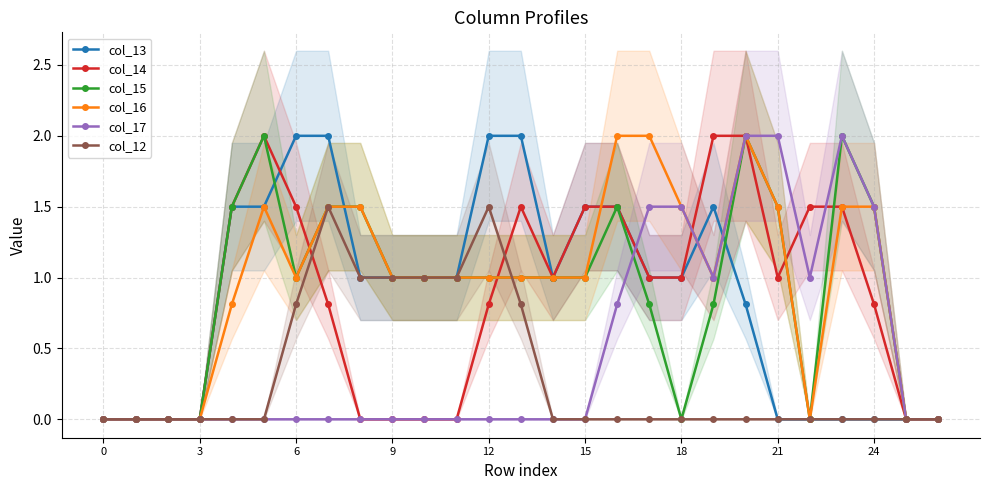

The col_13 series shows 1.3 at 13. True or false?

False